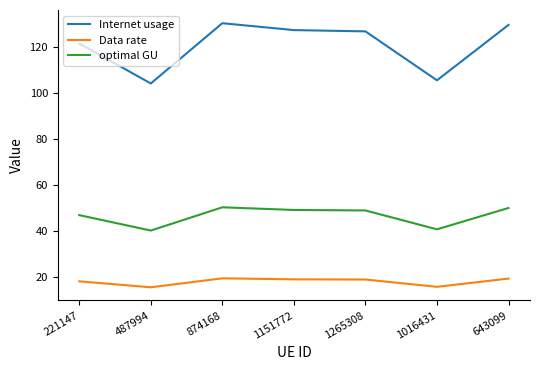

What position from the left is 1265308?

5